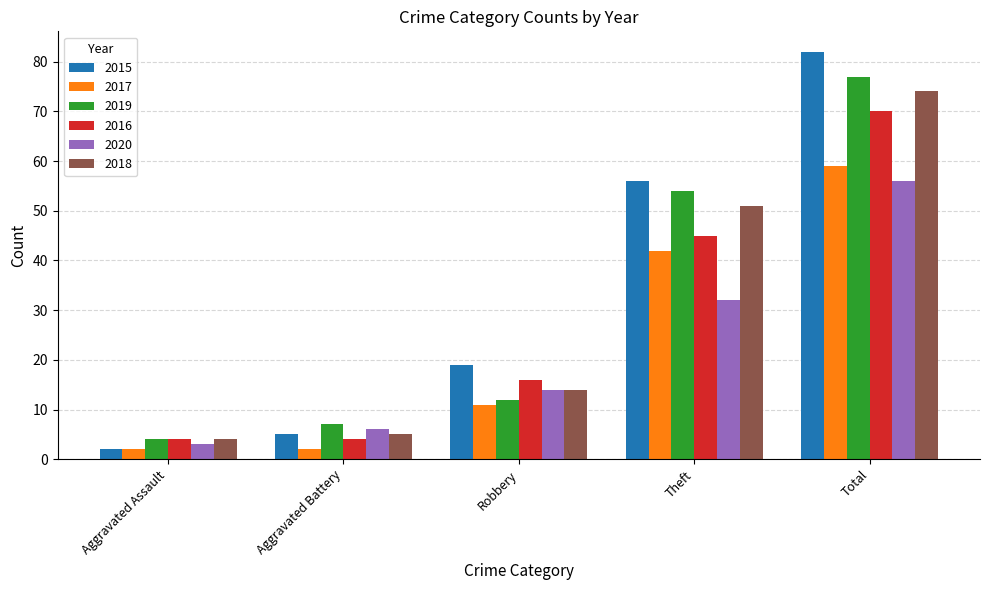

What is the spread (max minus min) of values at Total?

26